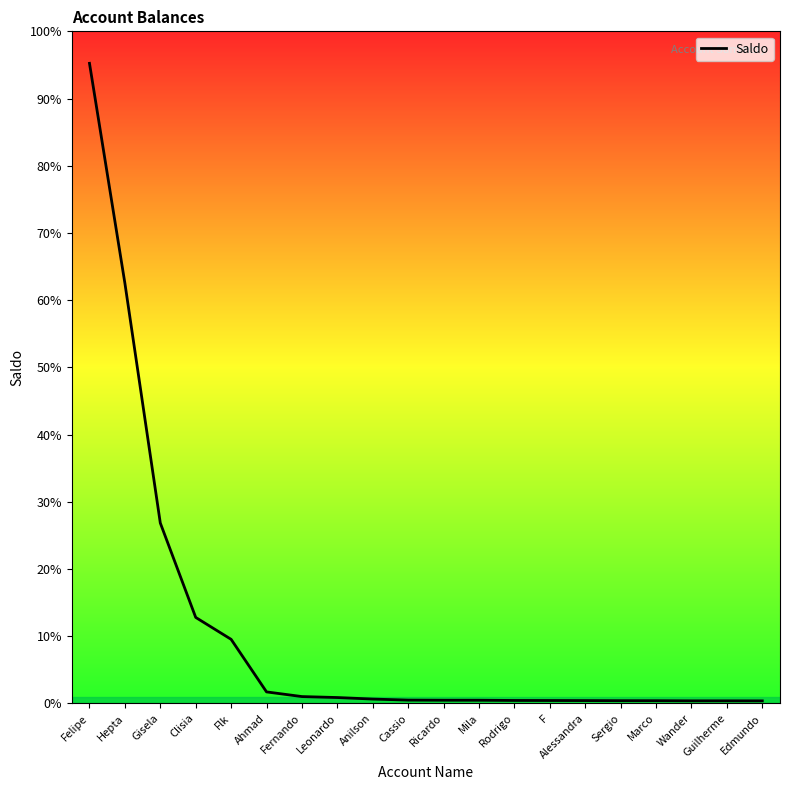

Which category has the highest value across all series?

Felipe